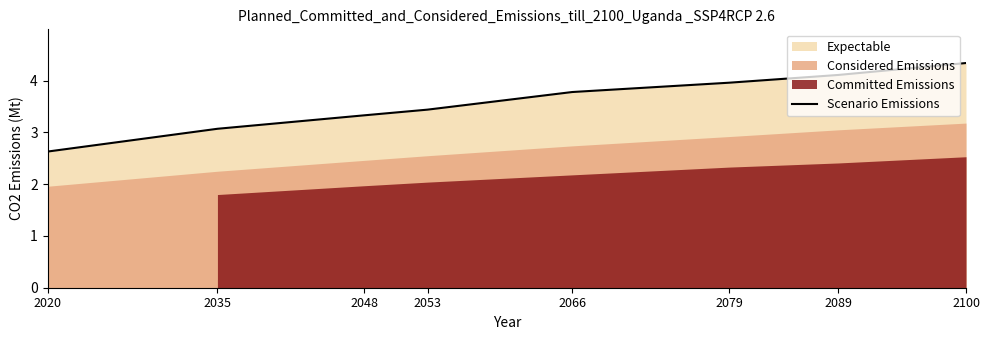

What is the average value?

3.6